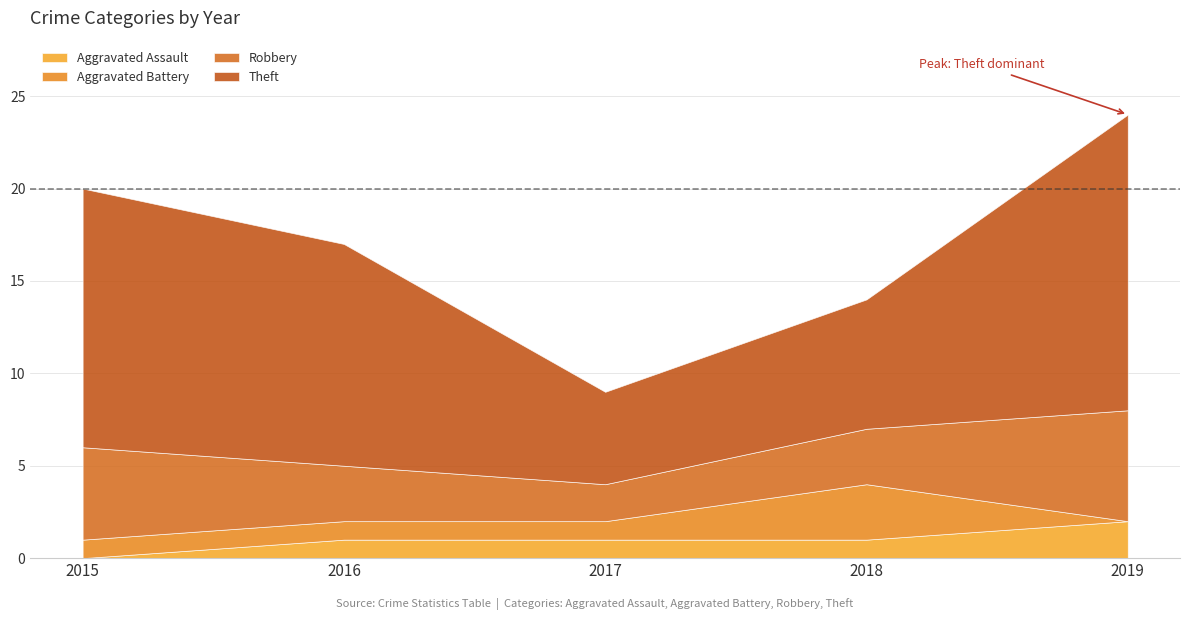

What is the total value across all series at 2017?

9